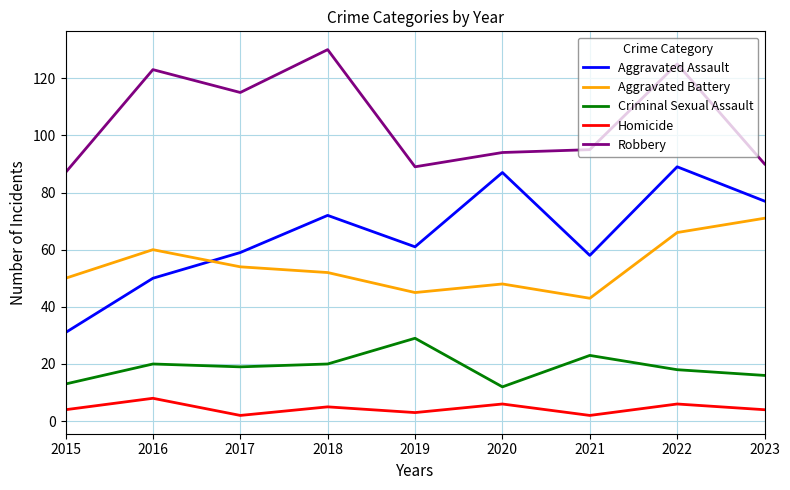

True or false: Robbery and Aggravated Battery cross at least once.

False